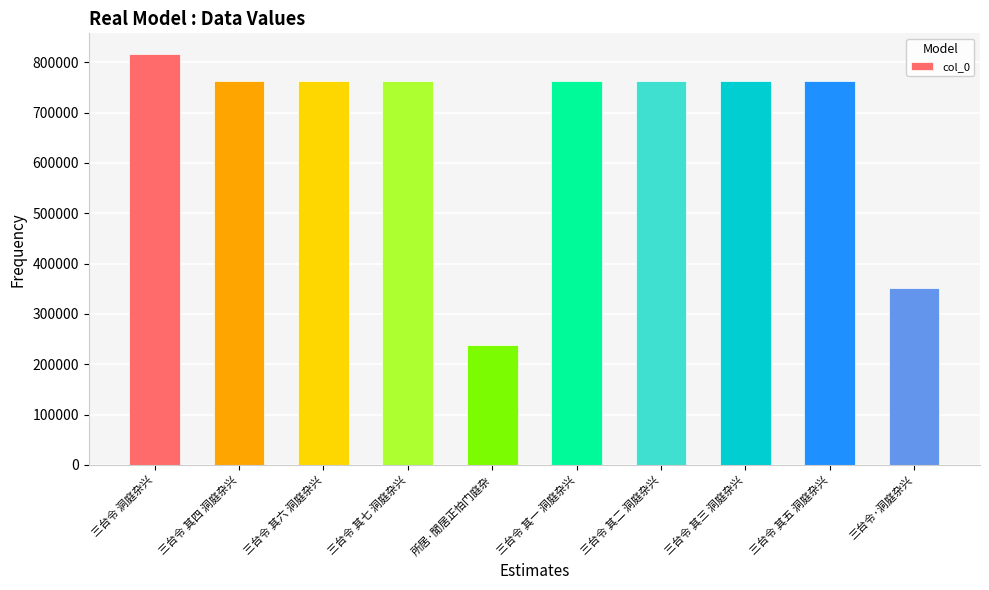

What is the value of the 1st bar from the left?

816678